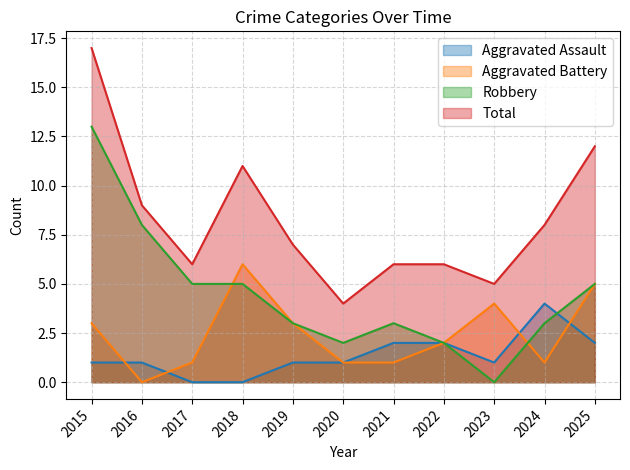

Is it true that Aggravated Battery equals 0 at 2016?

True